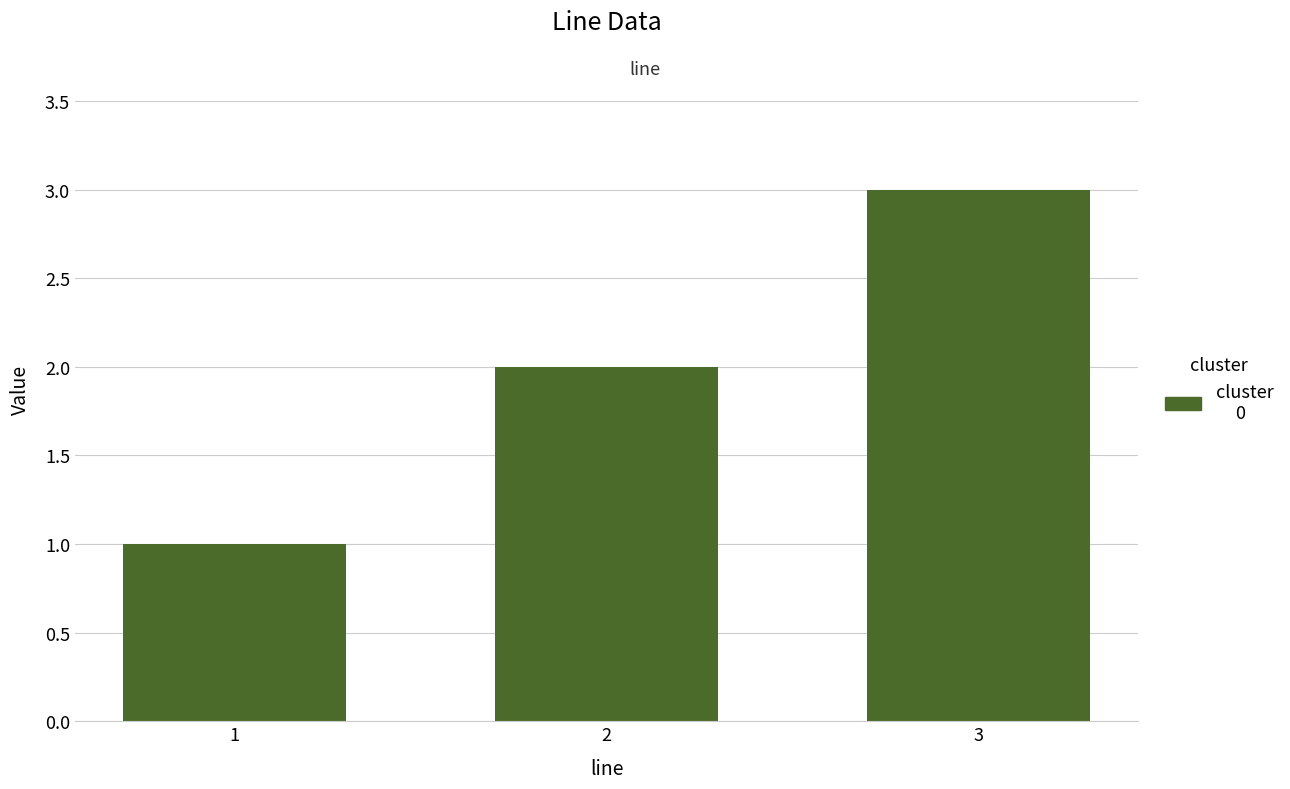

List the labels in order of value, largest first.

3, 2, 1